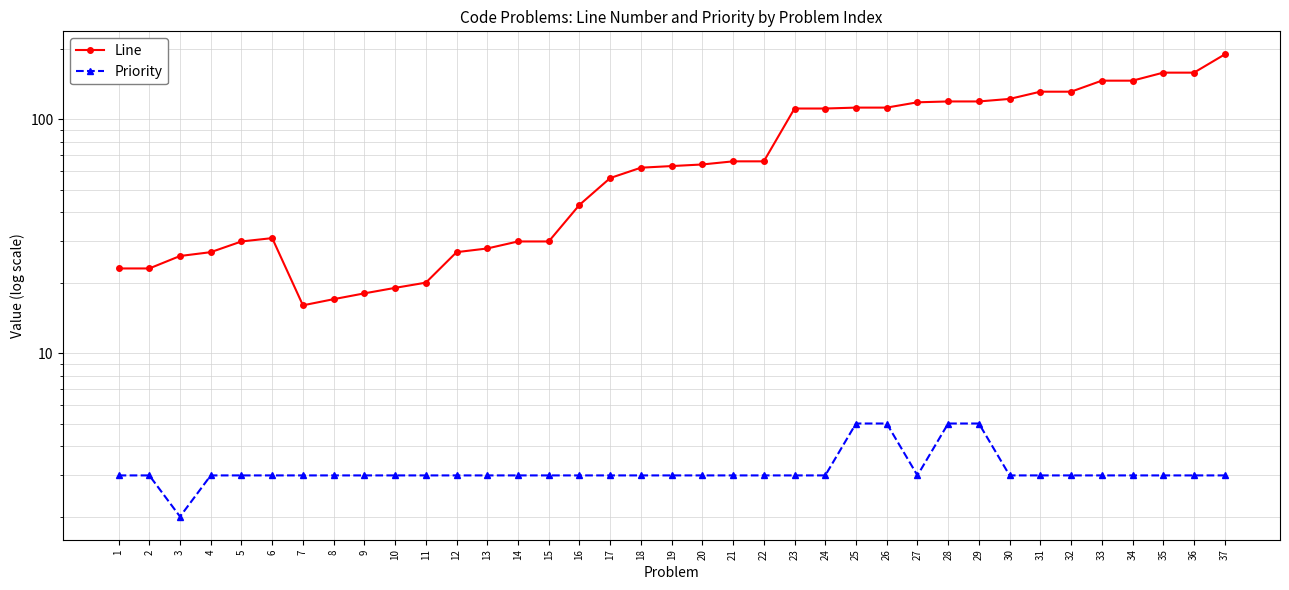

Which series has the largest total across all categories?

Line